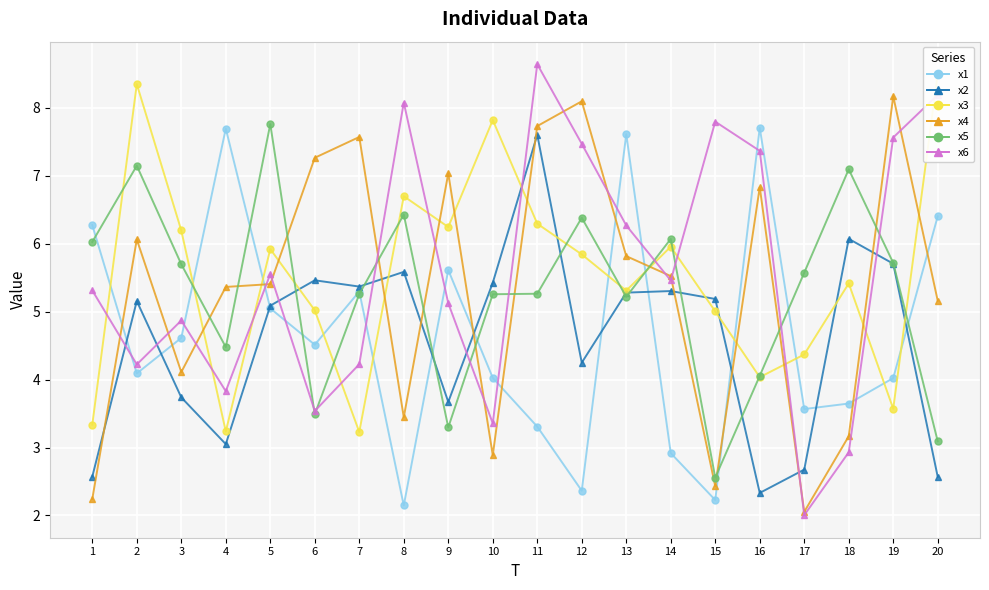

How many categories are shown in the chart?

20